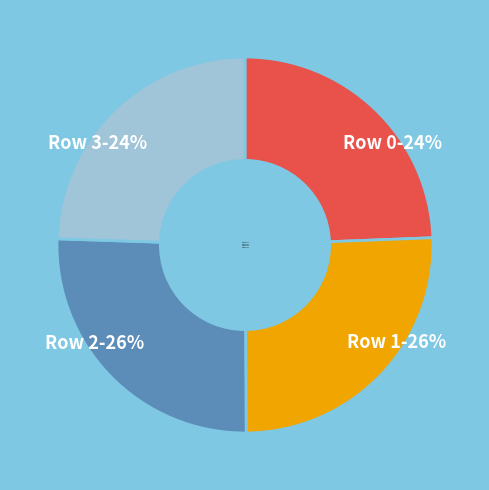

What percentage is the Row 3-24% slice, to the nearest percent?

24%